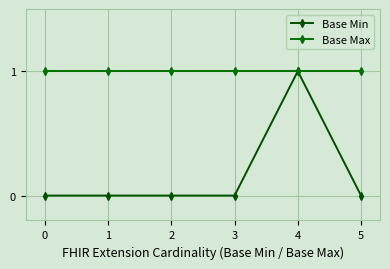

True or false: Base Max has a value of 0 at 0.

False